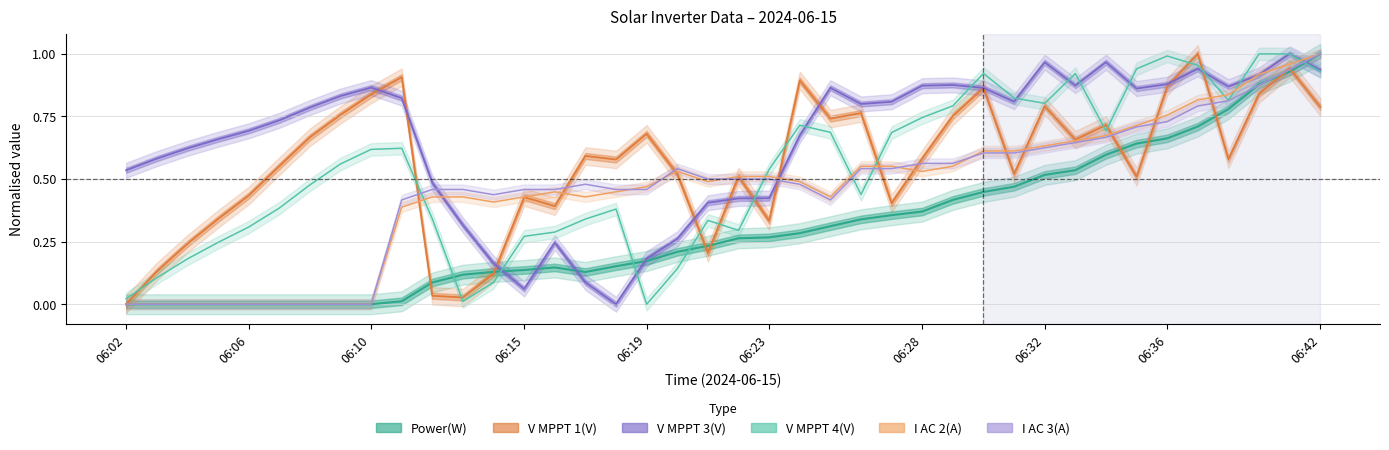

Reading left to right, transcribe all the data shown in this chart.

Power(W): 0.0	0.0	0.0	0.0	0.0	0.0	0.0	0.0	0.0	0.0	0.1	0.1	0.1	0.1	0.1	0.1	0.2	0.2	0.2	0.2	0.3	0.3	0.3	0.3	0.3	0.4	0.4	0.4	0.4	0.5	0.5	0.5	0.6	0.6	0.7	0.7	0.8	0.9	0.9	1.0
V MPPT 1(V): 0.0	0.1	0.2	0.3	0.4	0.6	0.7	0.8	0.8	0.9	0.0	0.0	0.1	0.4	0.4	0.6	0.6	0.7	0.5	0.2	0.5	0.3	0.9	0.7	0.8	0.4	0.6	0.8	0.9	0.5	0.8	0.7	0.7	0.5	0.9	1.0	0.6	0.8	0.9	0.8
V MPPT 3(V): 0.5	0.6	0.6	0.7	0.7	0.7	0.8	0.8	0.9	0.8	0.5	0.3	0.2	0.1	0.2	0.1	0.0	0.2	0.3	0.4	0.4	0.4	0.7	0.9	0.8	0.8	0.9	0.9	0.9	0.8	1.0	0.9	1.0	0.9	0.9	0.9	0.9	0.9	1.0	0.9
V MPPT 4(V): 0.0	0.1	0.2	0.2	0.3	0.4	0.5	0.6	0.6	0.6	0.3	0.0	0.1	0.3	0.3	0.3	0.4	0.0	0.1	0.3	0.3	0.5	0.7	0.7	0.4	0.7	0.7	0.8	0.9	0.8	0.8	0.9	0.7	0.9	1.0	1.0	0.8	1.0	1.0	0.9
I AC 3(A): 0.0	0.0	0.0	0.0	0.0	0.0	0.0	0.0	0.0	0.4	0.5	0.5	0.4	0.5	0.5	0.5	0.5	0.5	0.5	0.5	0.5	0.5	0.5	0.4	0.5	0.5	0.6	0.6	0.6	0.6	0.6	0.6	0.7	0.7	0.7	0.8	0.8	0.9	0.9	1.0
I AC 2(A): 0.0	0.0	0.0	0.0	0.0	0.0	0.0	0.0	0.0	0.4	0.4	0.4	0.4	0.4	0.4	0.4	0.4	0.5	0.5	0.5	0.5	0.5	0.5	0.4	0.6	0.6	0.5	0.6	0.6	0.6	0.6	0.7	0.7	0.7	0.8	0.8	0.8	0.9	1.0	1.0